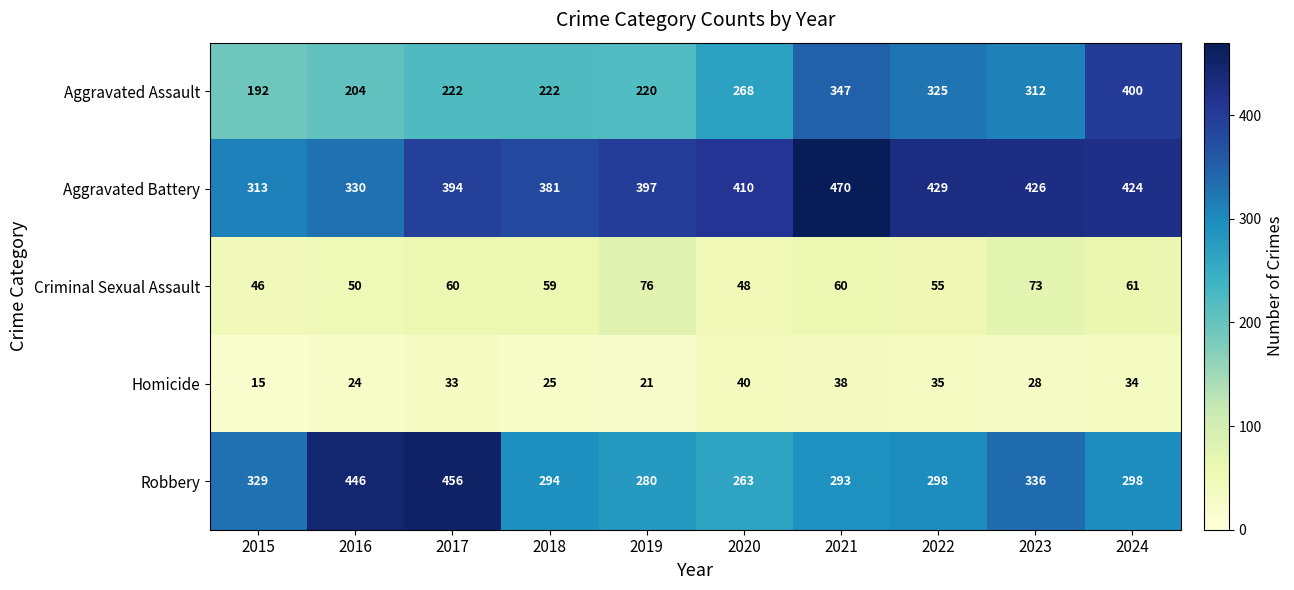

What is the difference between the highest and lowest values at 2023?

398